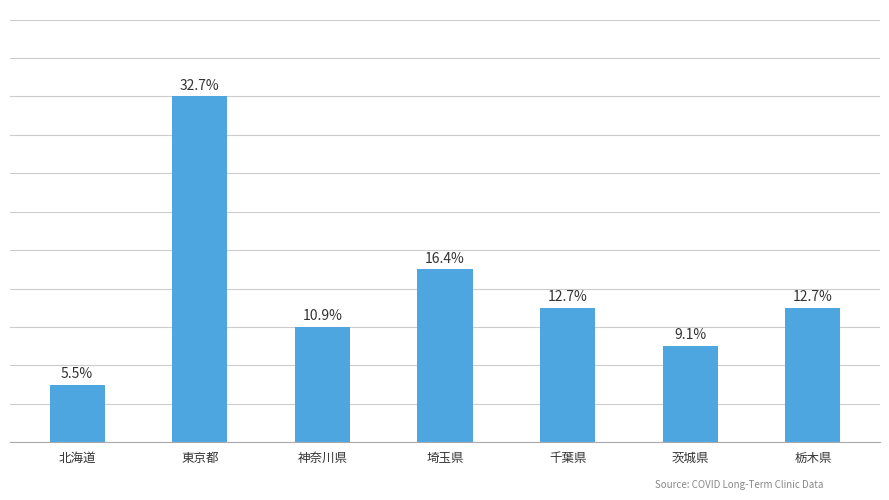

How many categories are shown in the chart?

7